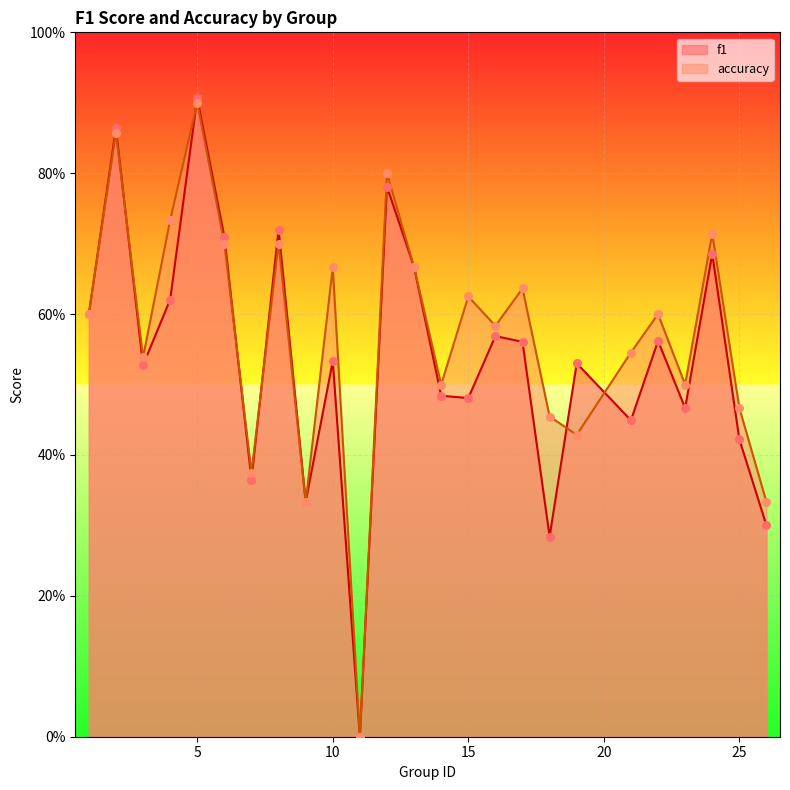

At which category is the sum across all series the highest?

5